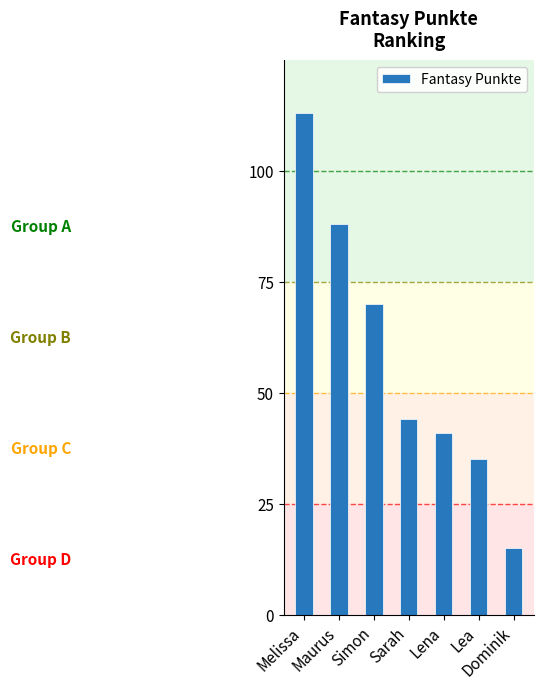

How many data points are less than 44?

3